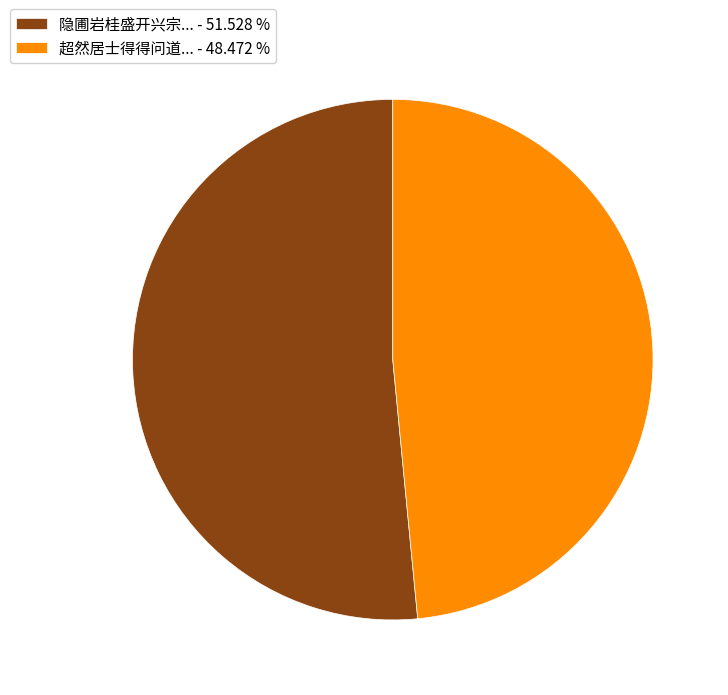

Do 隐圃岩桂盛开兴宗... - 51.528 % and 超然居士得得问道... - 48.472 % together represent more than half of the pie?

Yes